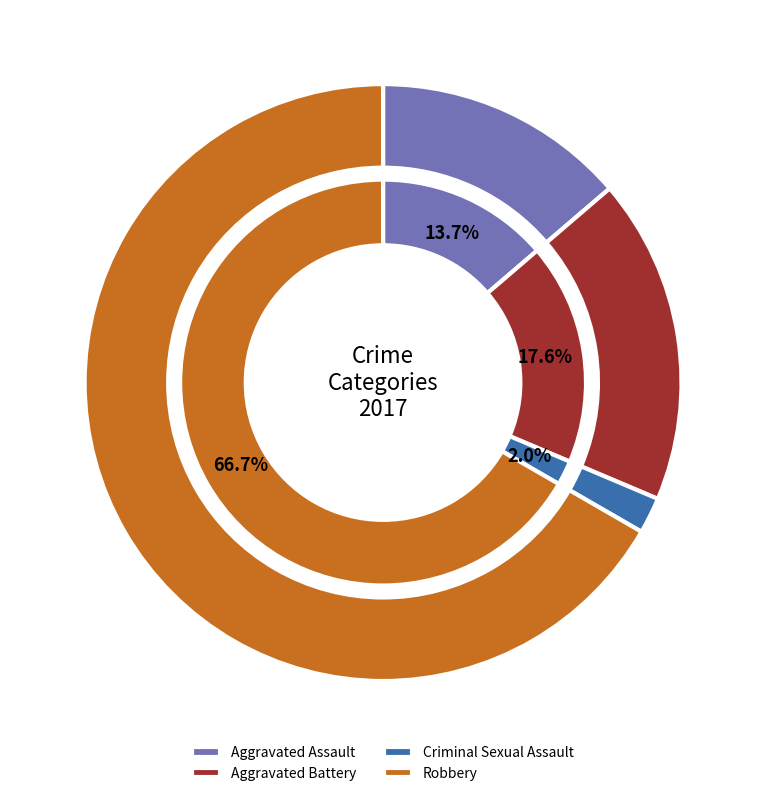

Rank the categories by value from lowest to highest.

Criminal Sexual Assault, Aggravated Assault, Aggravated Battery, Robbery